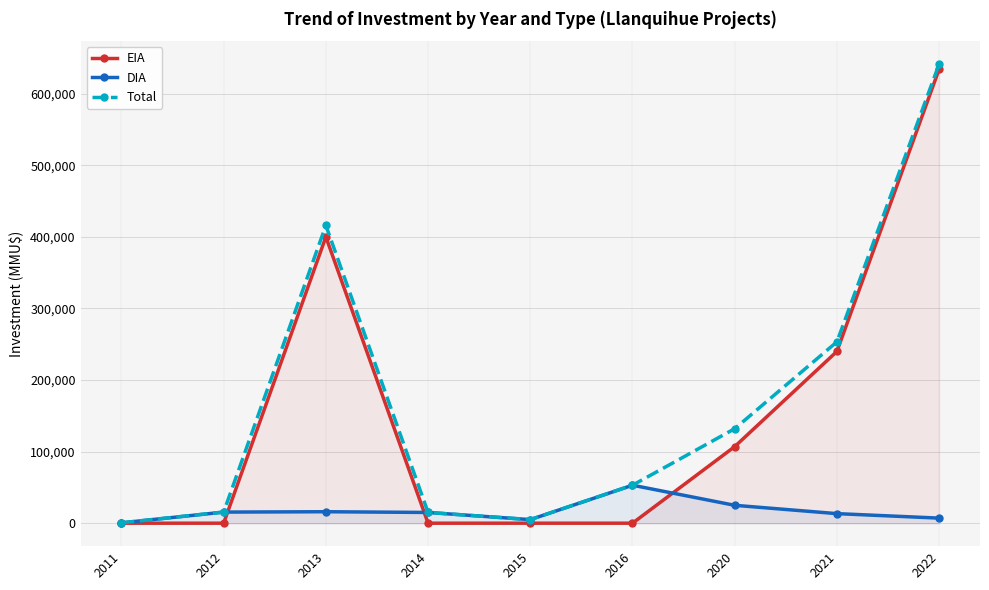

Is the value of Total at 2015 greater than the value of EIA at 2011?

Yes